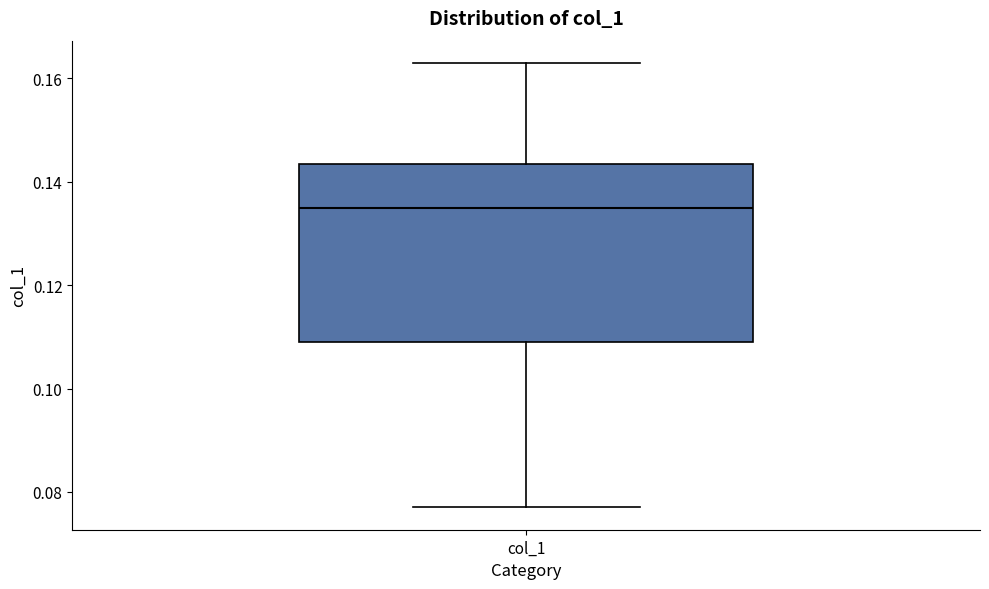

Where is the lower edge of the box for col_1 on the y-axis? The values are not printed on the chart, so give them approximately, as read against the axis.

0.110